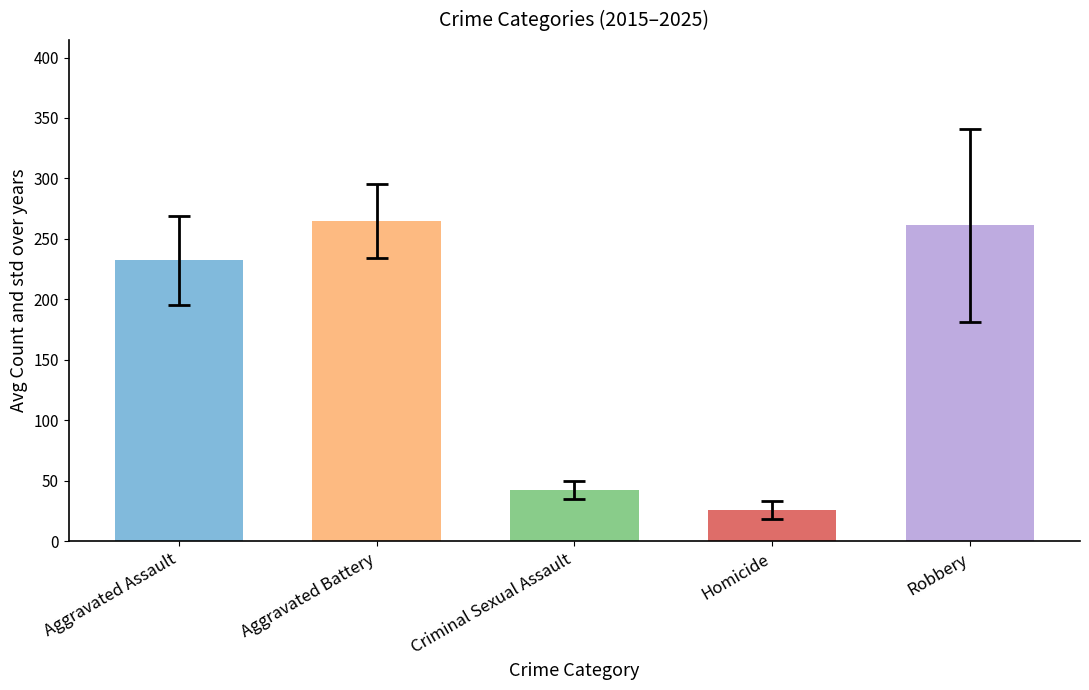

Between 2017 and 2024, which series saw the biggest shift?

Robbery